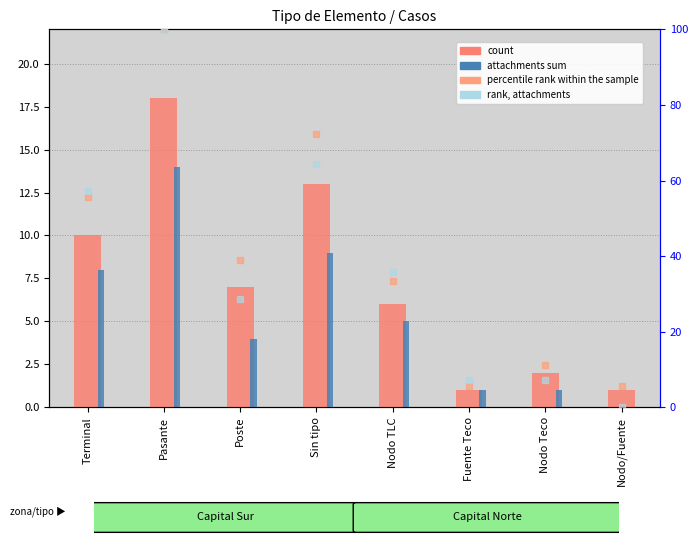

Reading left to right, what are all the values shown in this chart?

count: Terminal=10.0	Pasante=18.0	Poste=7.0	Sin tipo=13.0	Nodo TLC=6.0	Fuente Teco=1.0	Nodo Teco=2.0	Nodo/Fuente=1.0
attachments sum: Terminal=8.0	Pasante=14.0	Poste=4.0	Sin tipo=9.0	Nodo TLC=5.0	Fuente Teco=1.0	Nodo Teco=1.0	Nodo/Fuente=0.0
percentile rank: Terminal=55.6	Pasante=100.0	Poste=38.9	Sin tipo=72.2	Nodo TLC=33.3	Fuente Teco=5.6	Nodo Teco=11.1	Nodo/Fuente=5.6
rank, attachments: Terminal=57.1	Pasante=100.0	Poste=28.6	Sin tipo=64.3	Nodo TLC=35.7	Fuente Teco=7.1	Nodo Teco=7.1	Nodo/Fuente=0.0